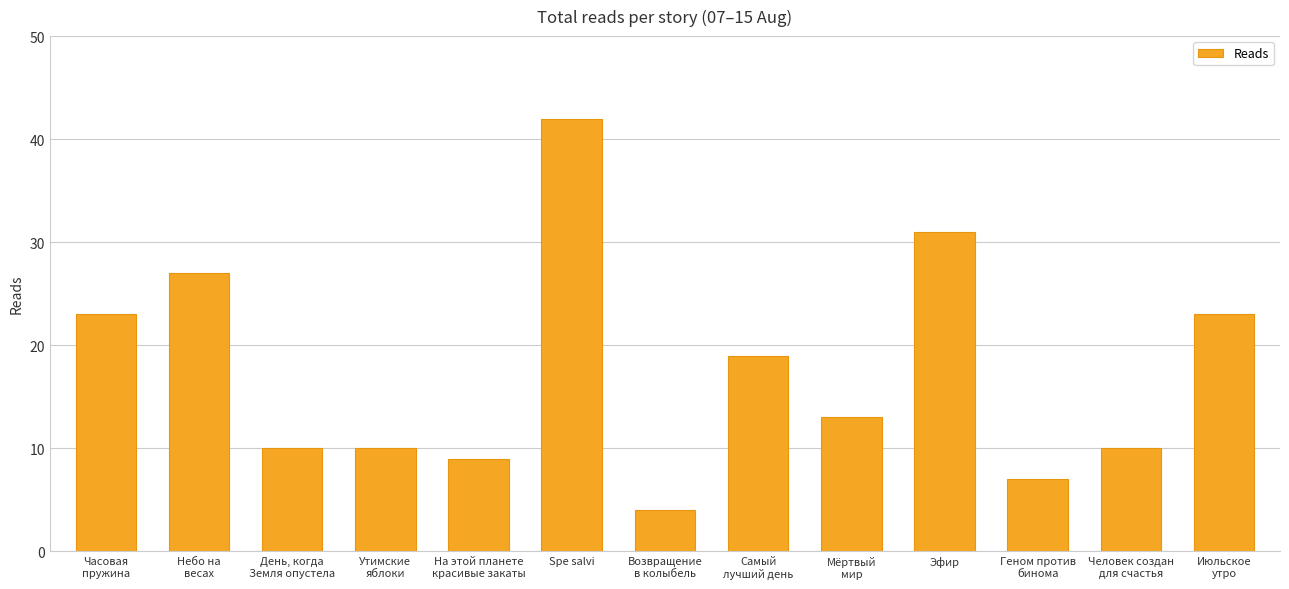

What is the label of the 4th bar from the right?

Эфир